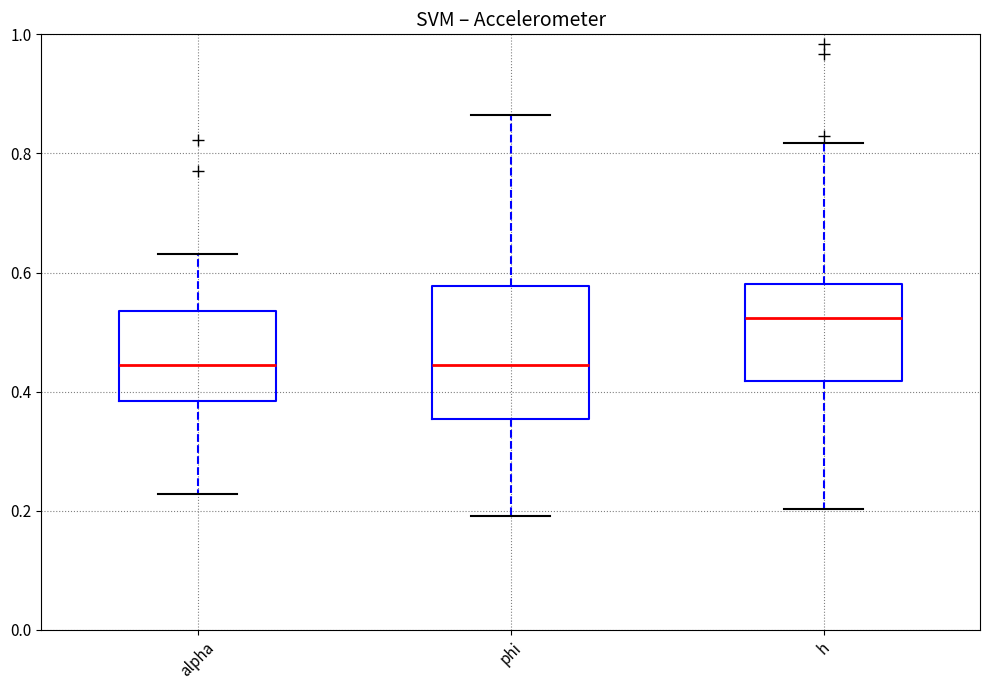

Reading left to right, transcribe this box plot: for each box, give where its median line is, the range the box spans, and where its two whiskers end, as read against the y-axis. The values are not printed on the chart, so give them approximately, as read against the axis.

alpha: median 0.44, box 0.38 to 0.54, whiskers 0.22 to 0.64
phi: median 0.44, box 0.36 to 0.58, whiskers 0.20 to 0.86
h: median 0.52, box 0.42 to 0.58, whiskers 0.20 to 0.82